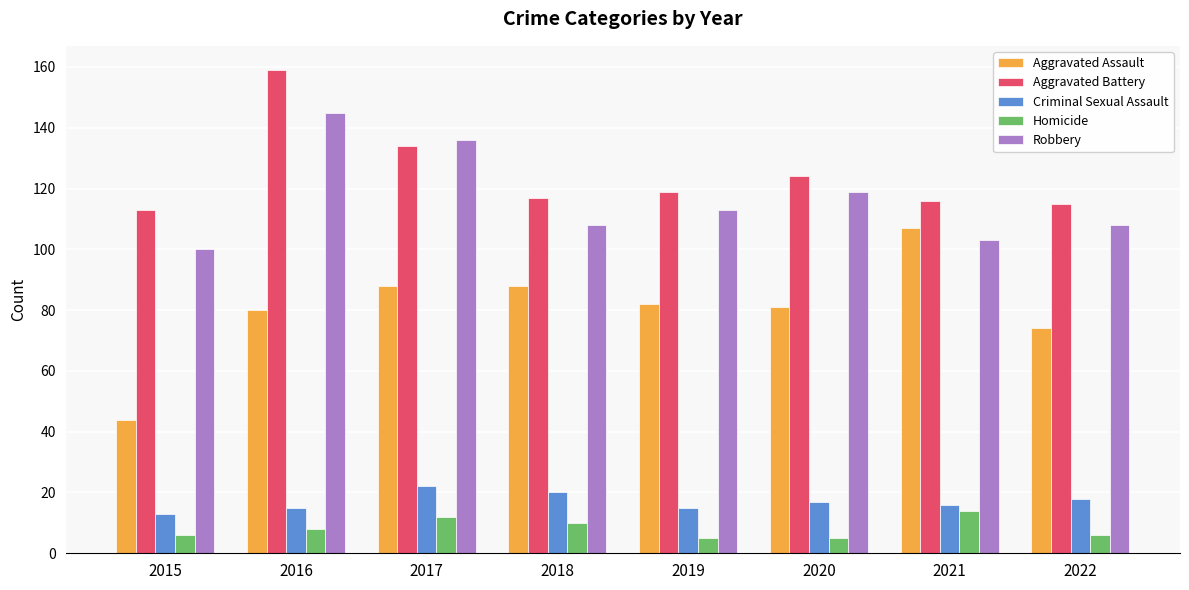

Reading right to left, what are all the values shown in this chart?

Aggravated Assault: 74	107	81	82	88	88	80	44
Aggravated Battery: 115	116	124	119	117	134	159	113
Criminal Sexual Assault: 18	16	17	15	20	22	15	13
Homicide: 6	14	5	5	10	12	8	6
Robbery: 108	103	119	113	108	136	145	100